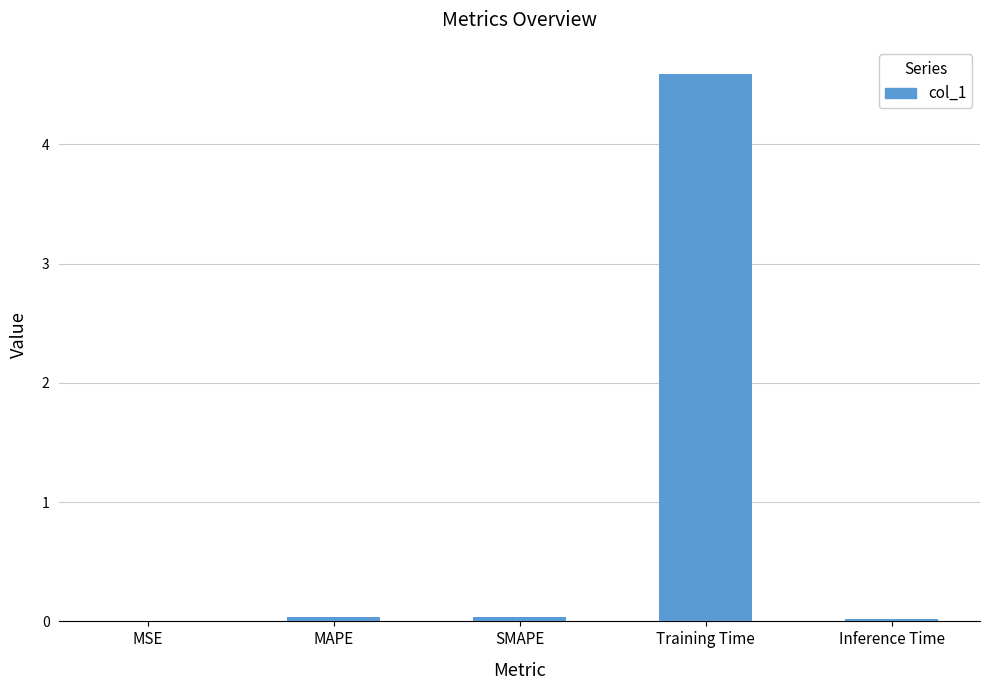

True or false: the data shows 0.0 at MSE.

True